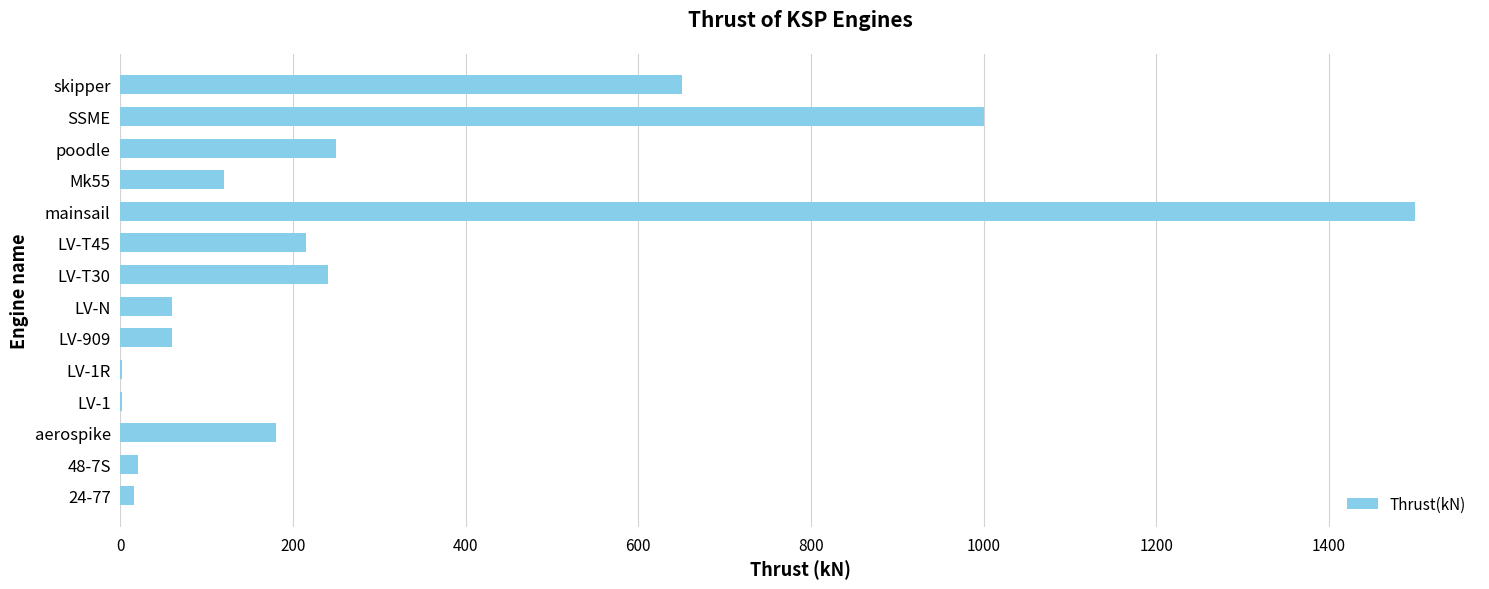

What is the sum of all values?

4315